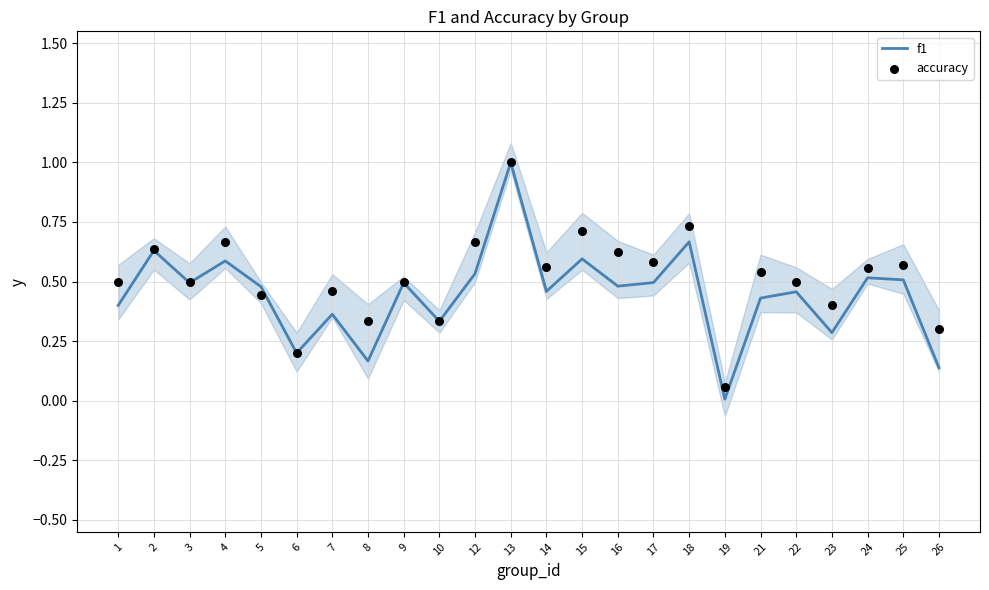

Which series reaches the minimum Y coordinate?

f1